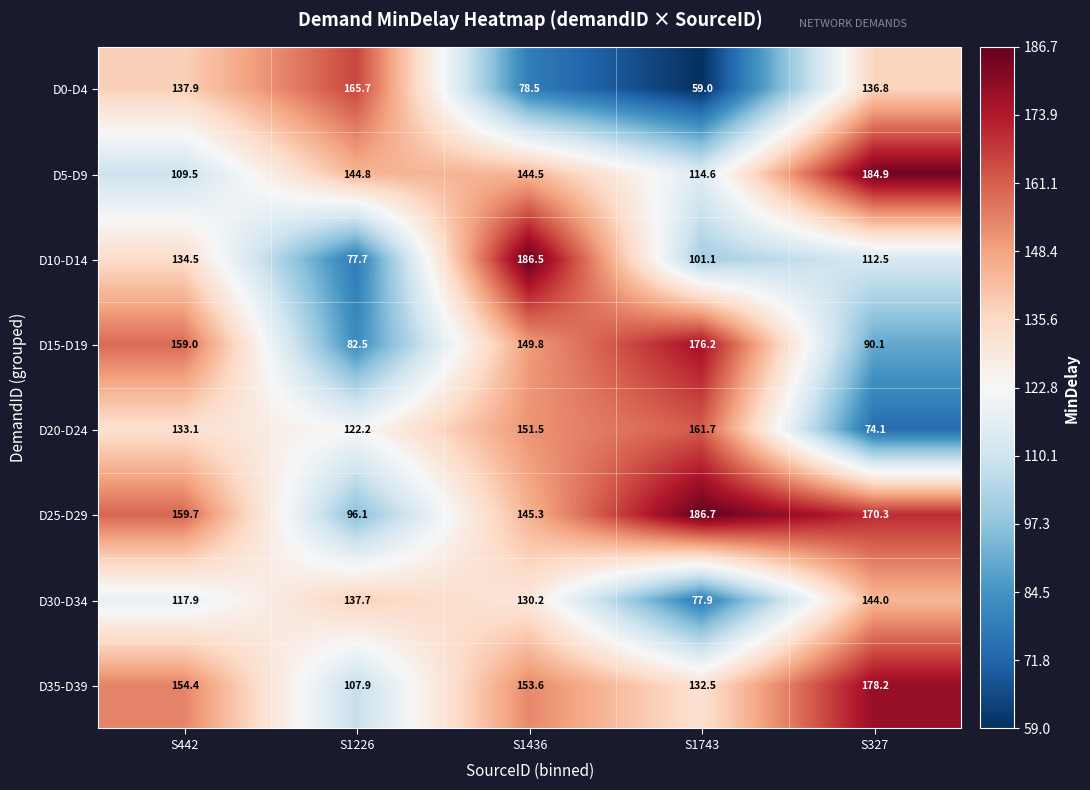

At how many categories does at least one series exceed 112?

5